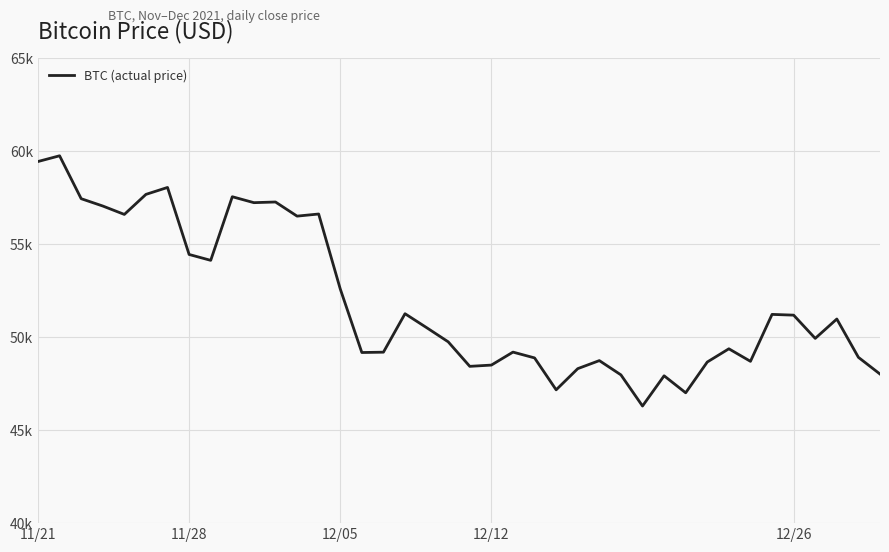

Does the chart have visible grid lines?

Yes